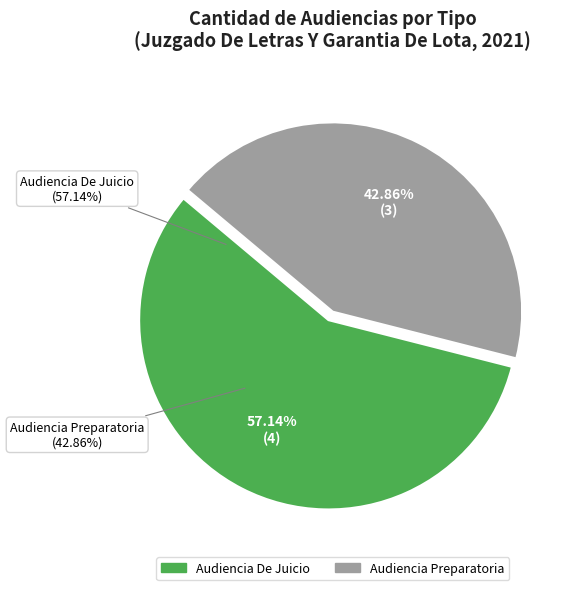

Approximately how many times larger is the value at Audiencia Preparatoria compared to Audiencia De Juicio?

0.8